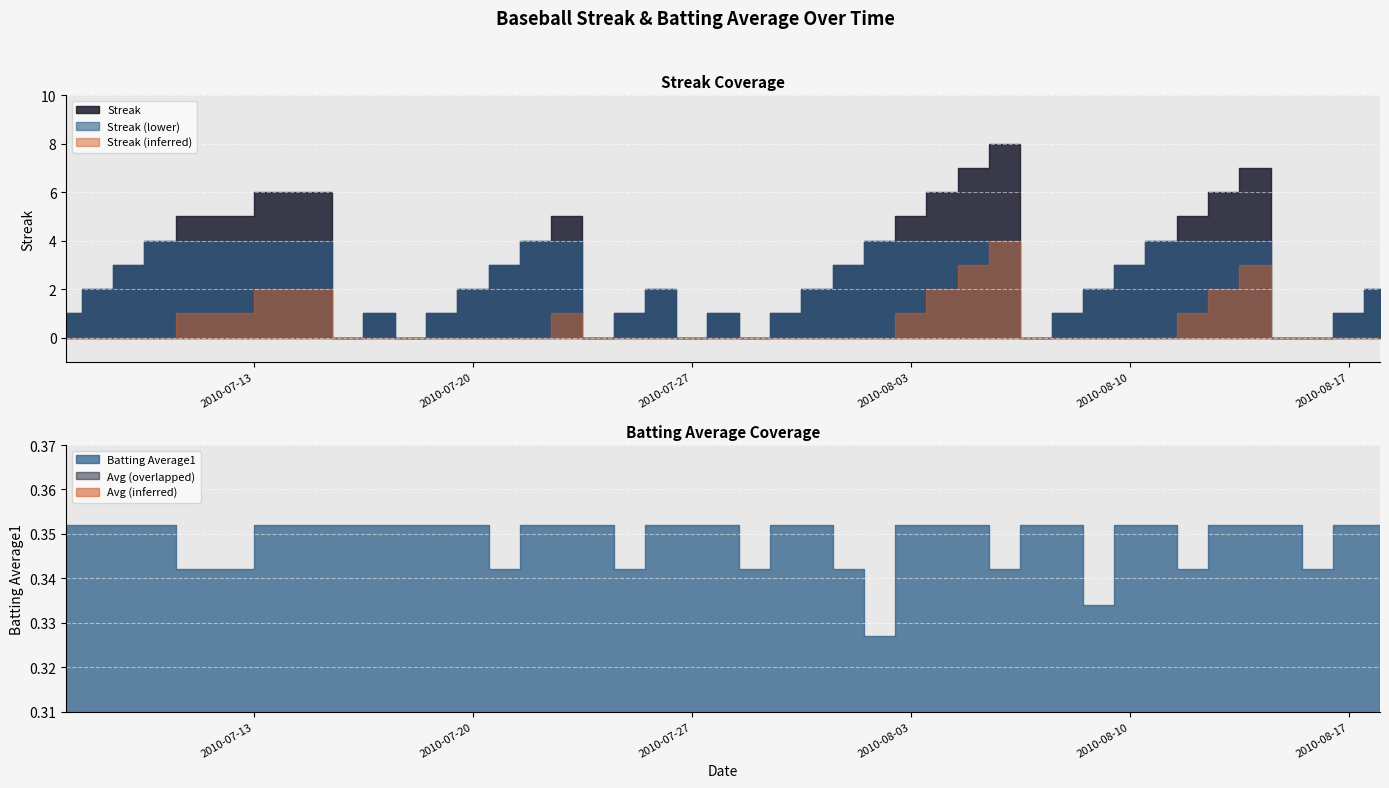

What is the sum of the Batting Average1 values at 2010-07-08 and 2010-08-07?

0.7